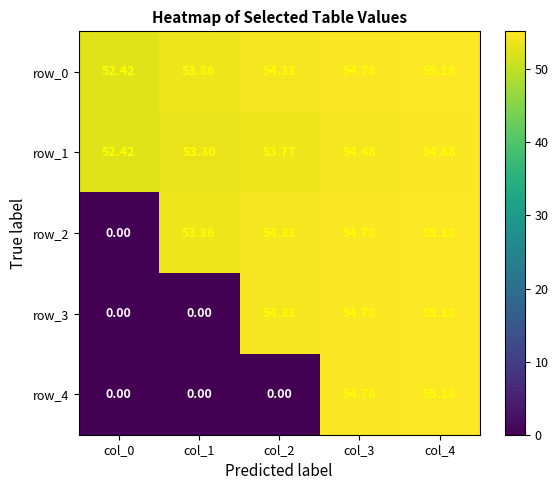

True or false: row_2 has a value of 82.6 at col_1.

False